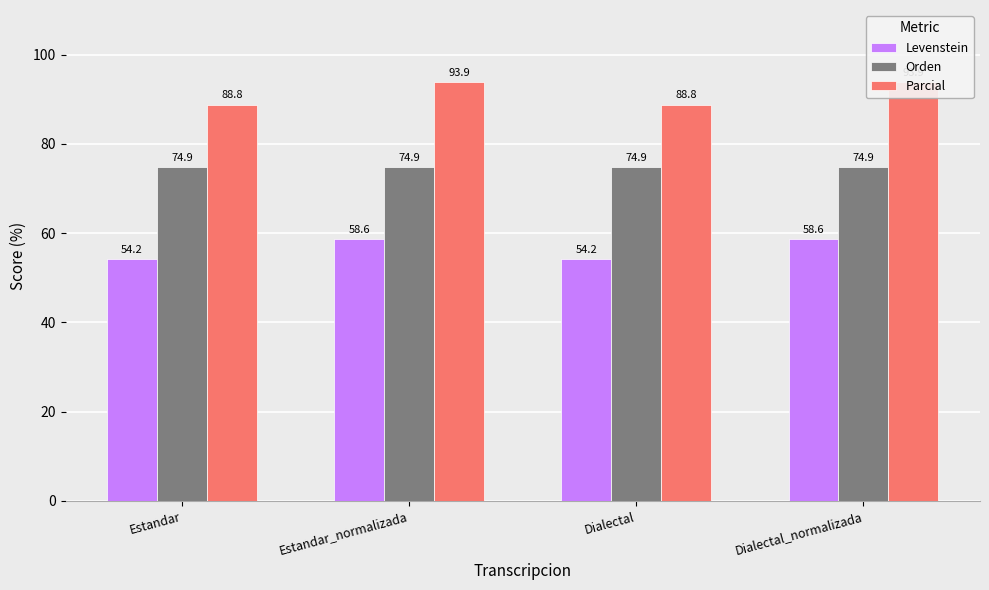

List the series in order of their peak value, highest first.

Parcial, Orden, Levenstein